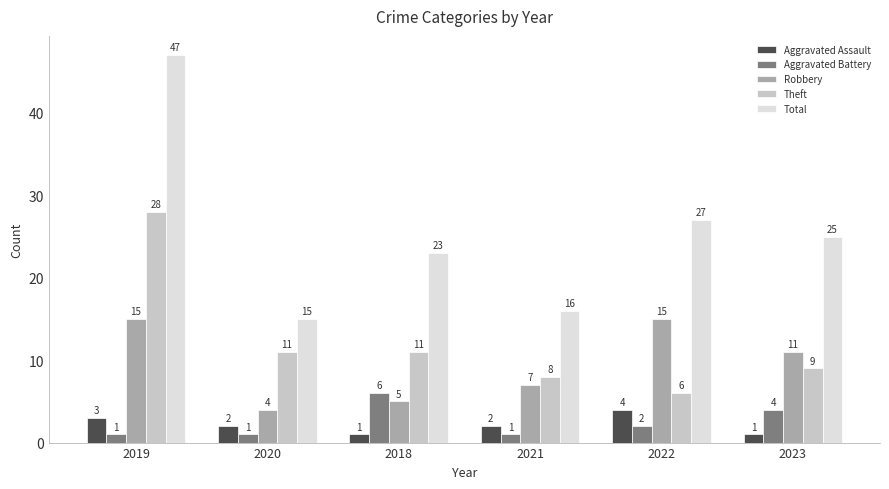

Rank the series at 2023 from highest to lowest value.

Total, Robbery, Theft, Aggravated Battery, Aggravated Assault